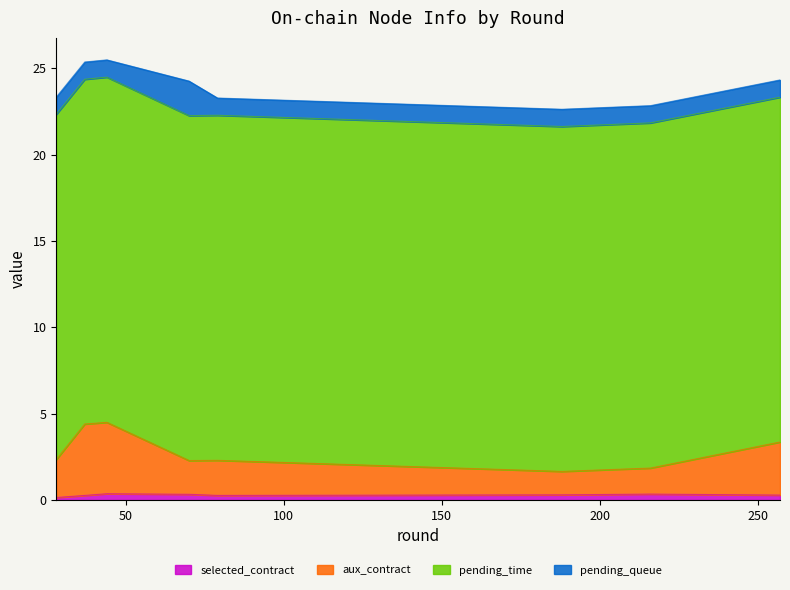

At which category is the sum across all series the highest?

44